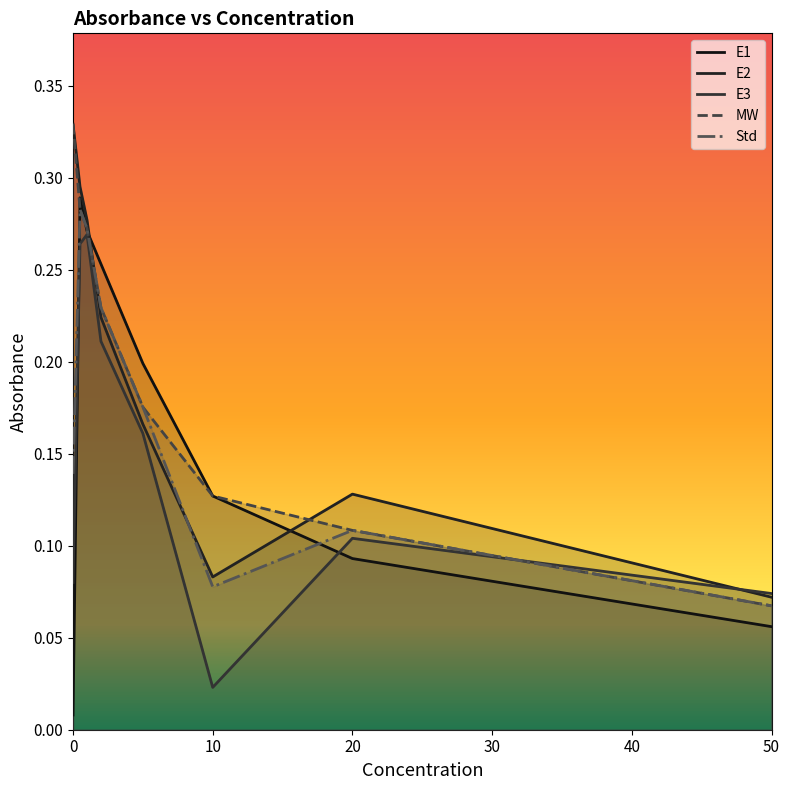

True or false: E3 has more than 0 points higher than both neighbors.

True